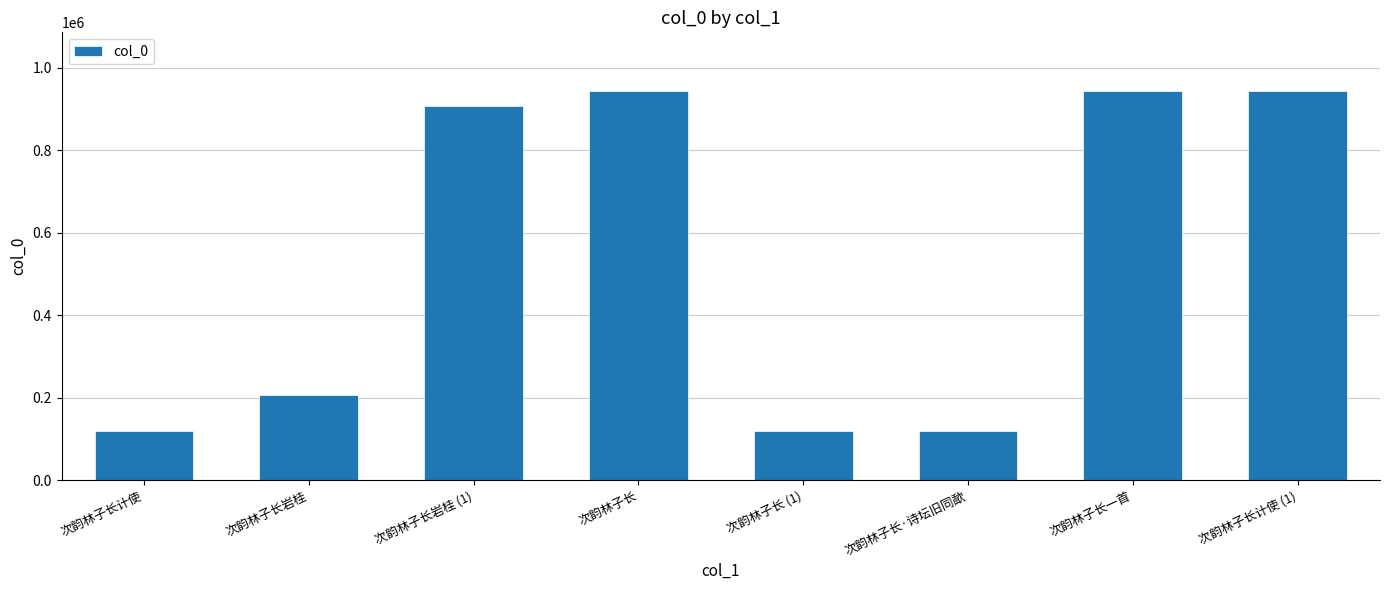

Between 次韵林子长计使 (1) and 次韵林子长 (1), which is larger?

次韵林子长计使 (1)